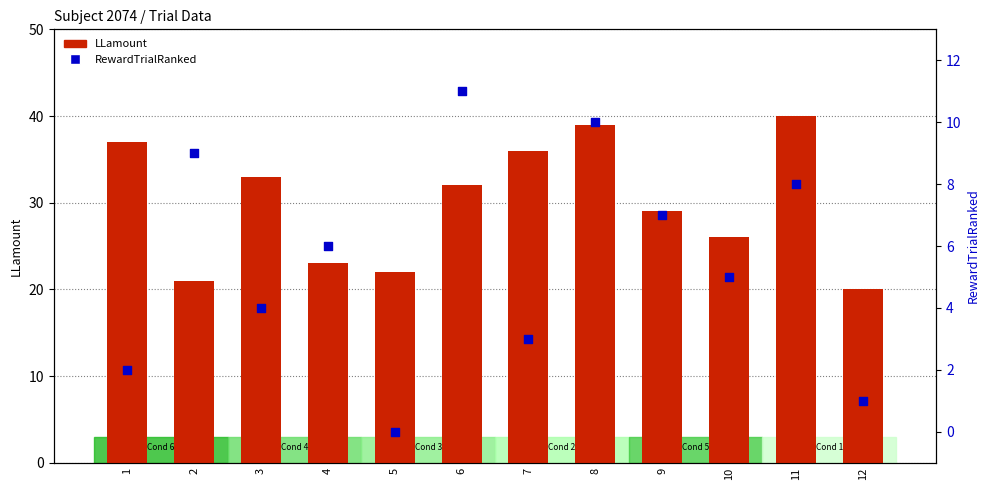

At which category is the sum across all series the highest?

8